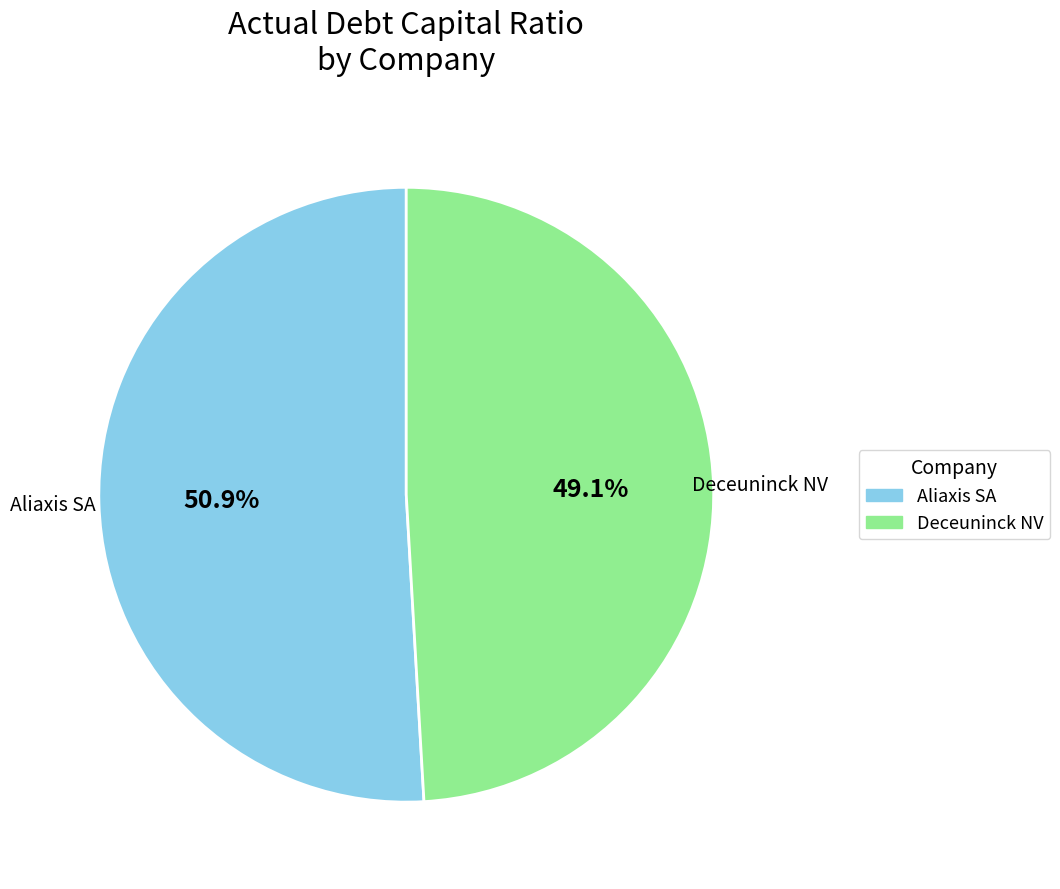

How many slices are in this pie chart?

2